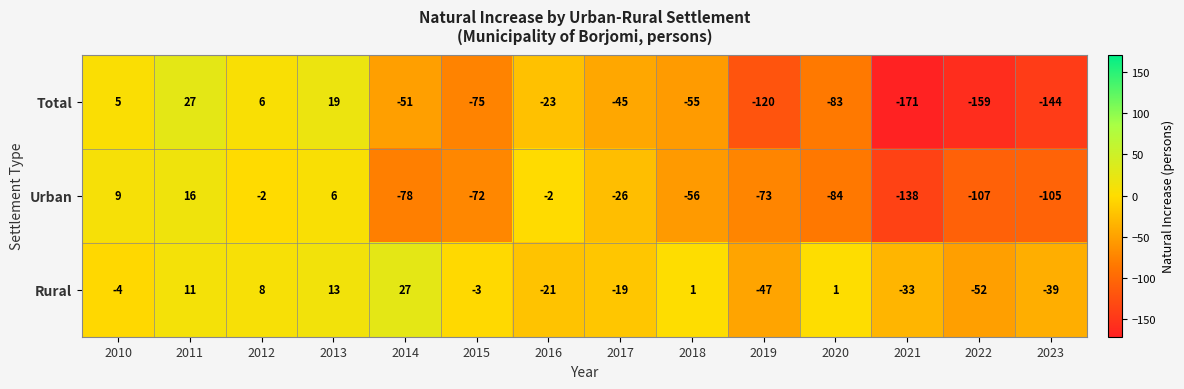

At which category does the chart reach its minimum across all series?

2021